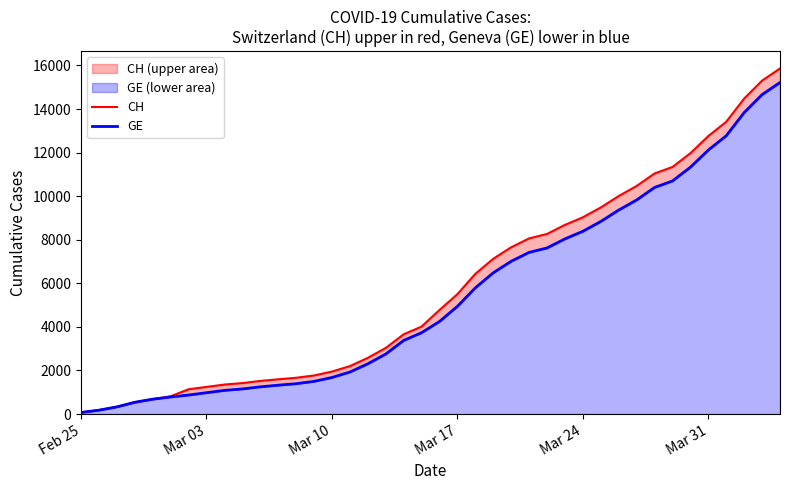

The GE series shows 19080 at 34. True or false?

False